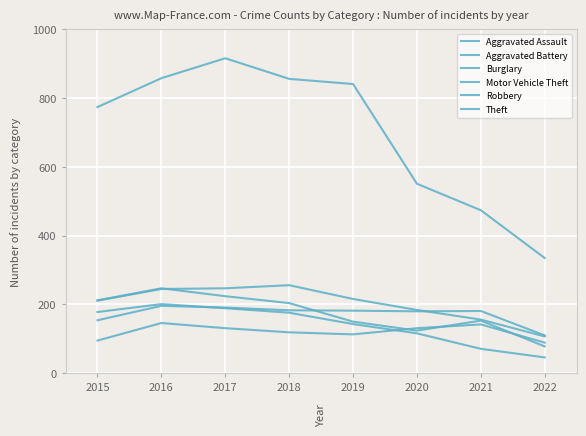

What is the total value across all series at 2020?

1286